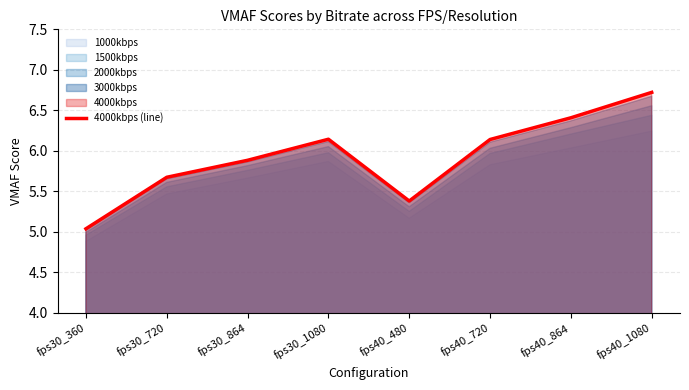

At which label does the data first exceed 6?

fps30_1080